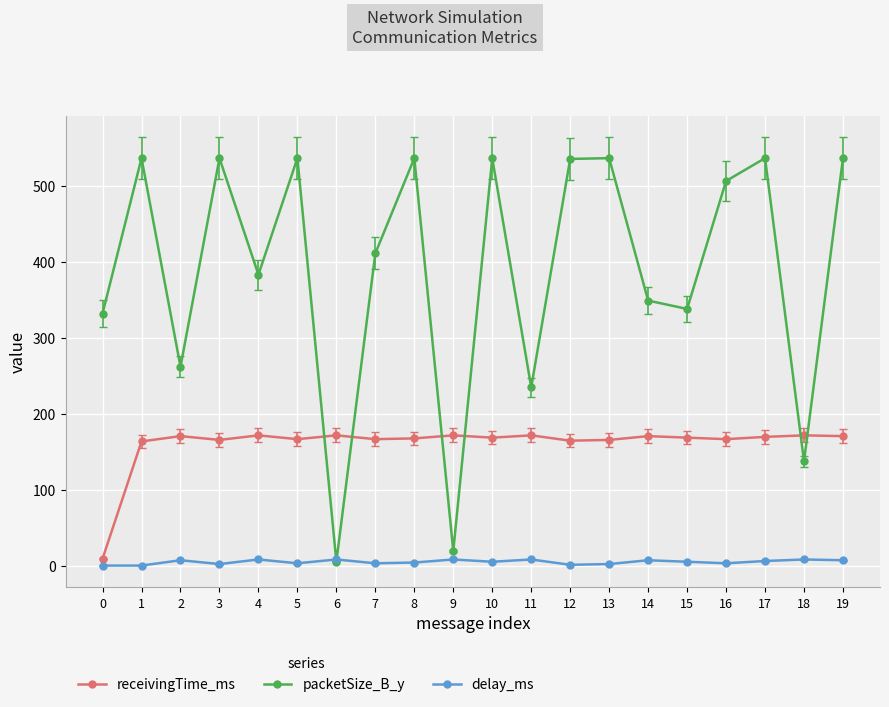

Count the number of data series in this chart.

3